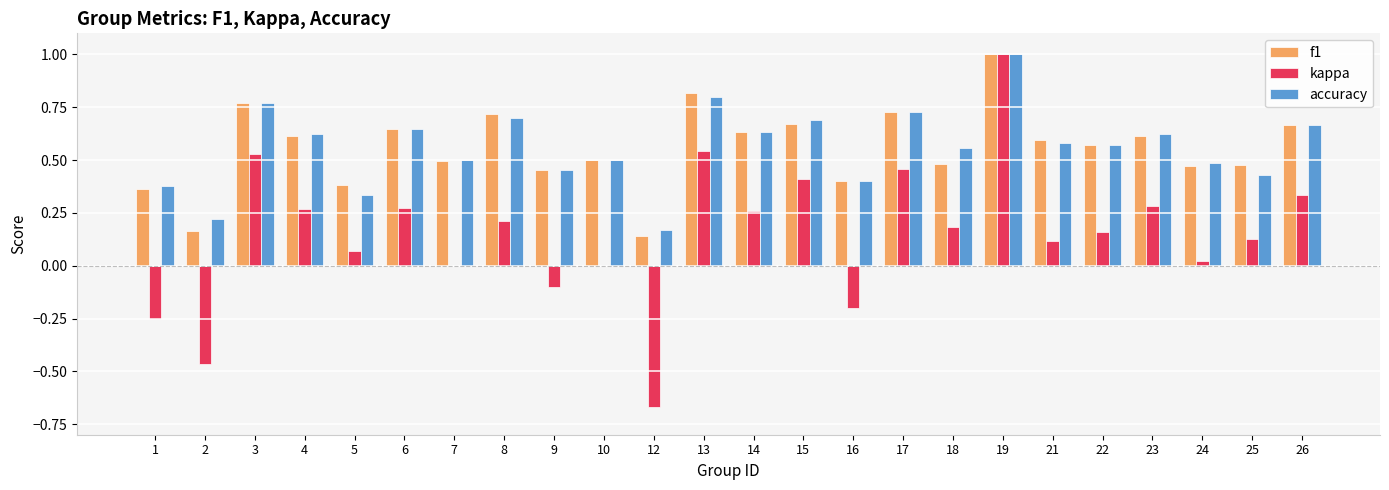

Count the accuracy values in the range 0 to 1.

24